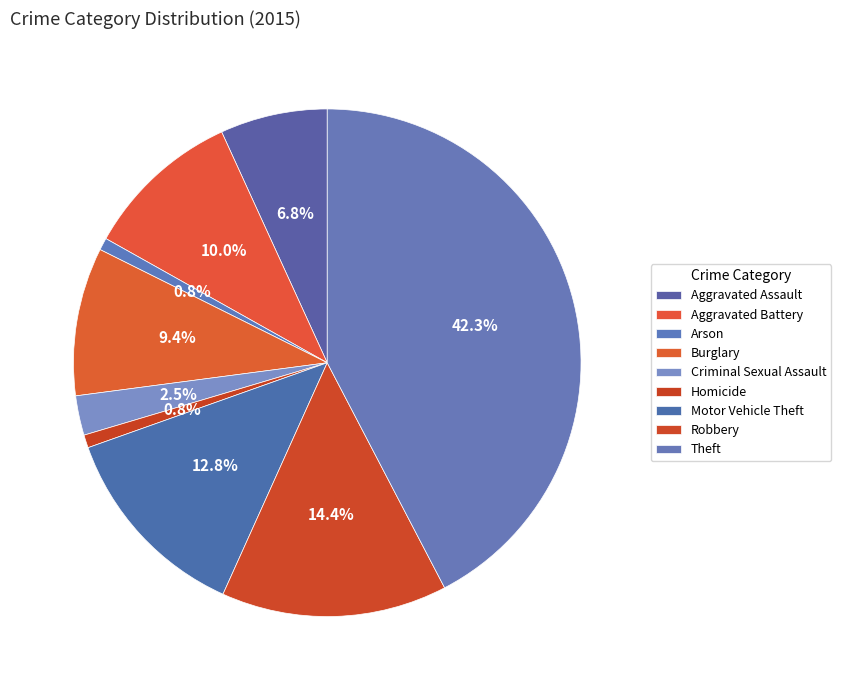

Do Motor Vehicle Theft and Robbery together represent more than half of the pie?

No